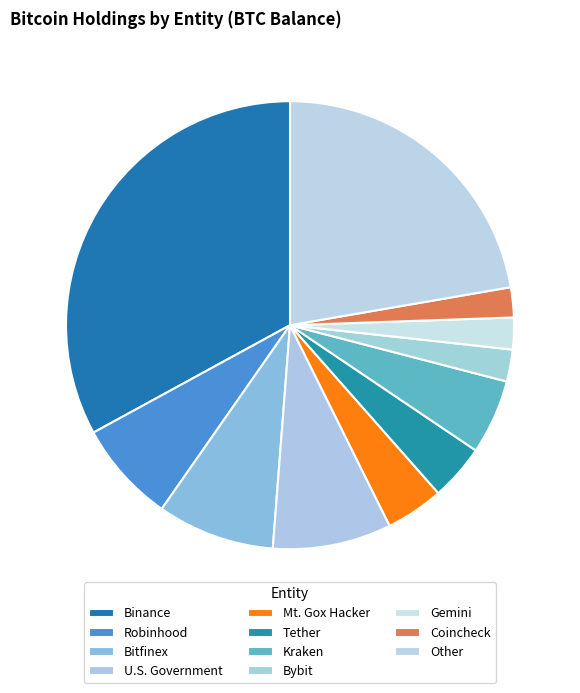

Is Bitfinex the majority of the pie?

No